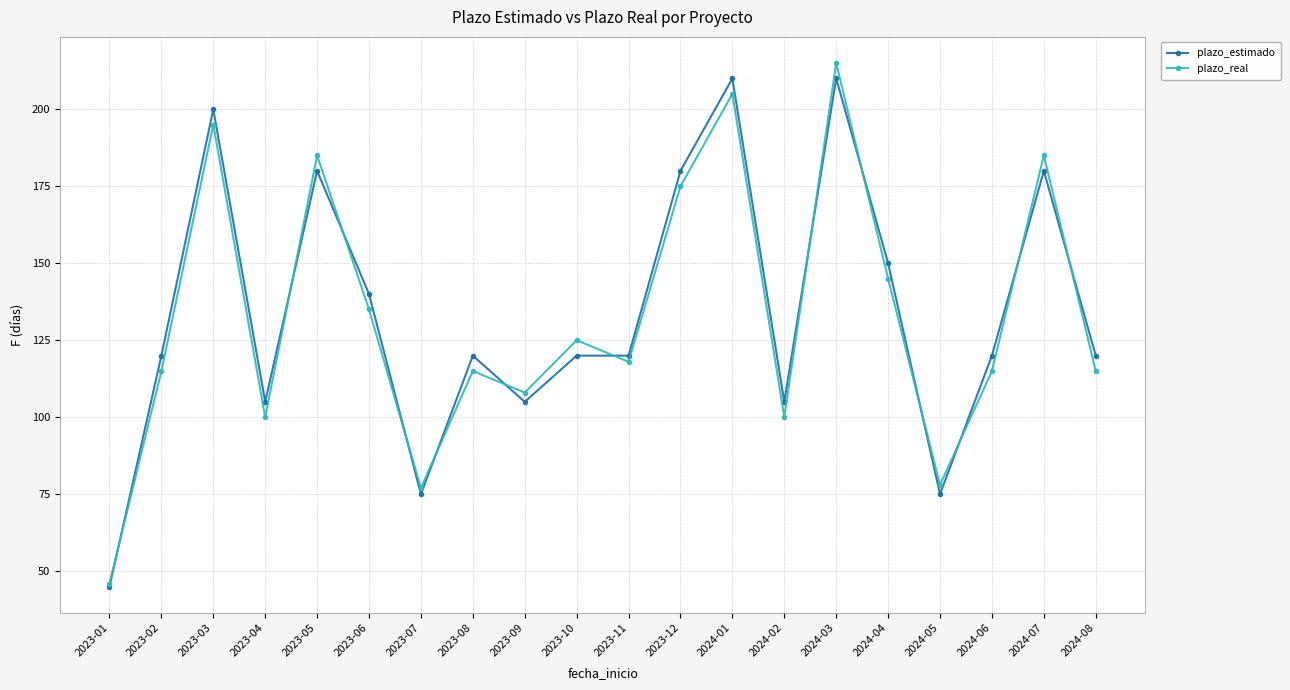

What is the label of the 1st point from the left?

2023-01